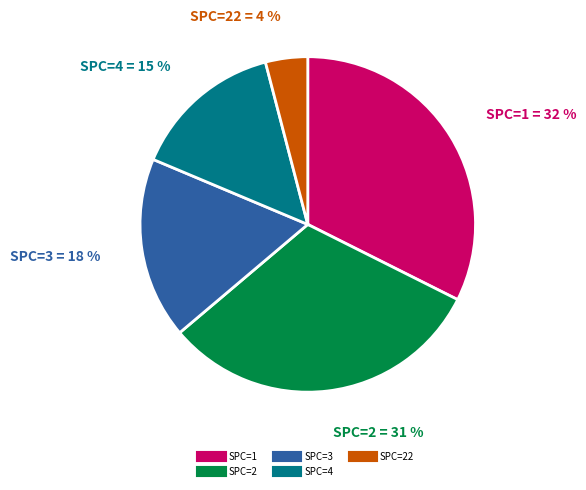

How many slices are in this pie chart?

5